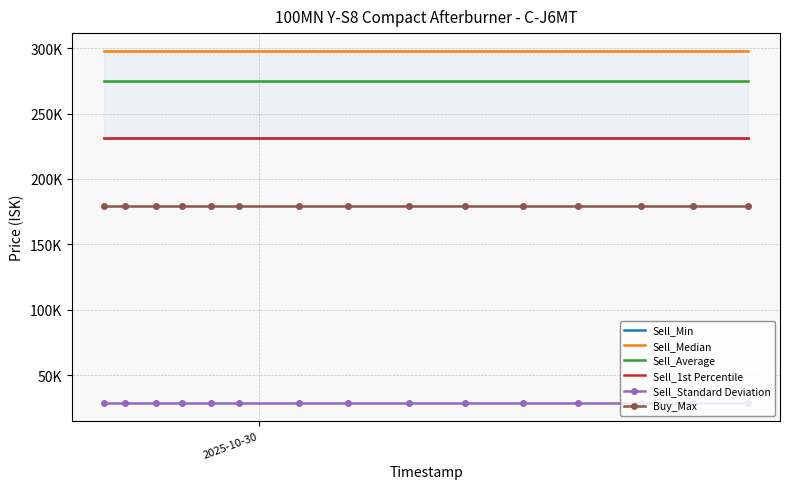

True or false: Sell_Median has more than 2 points higher than both neighbors.

False